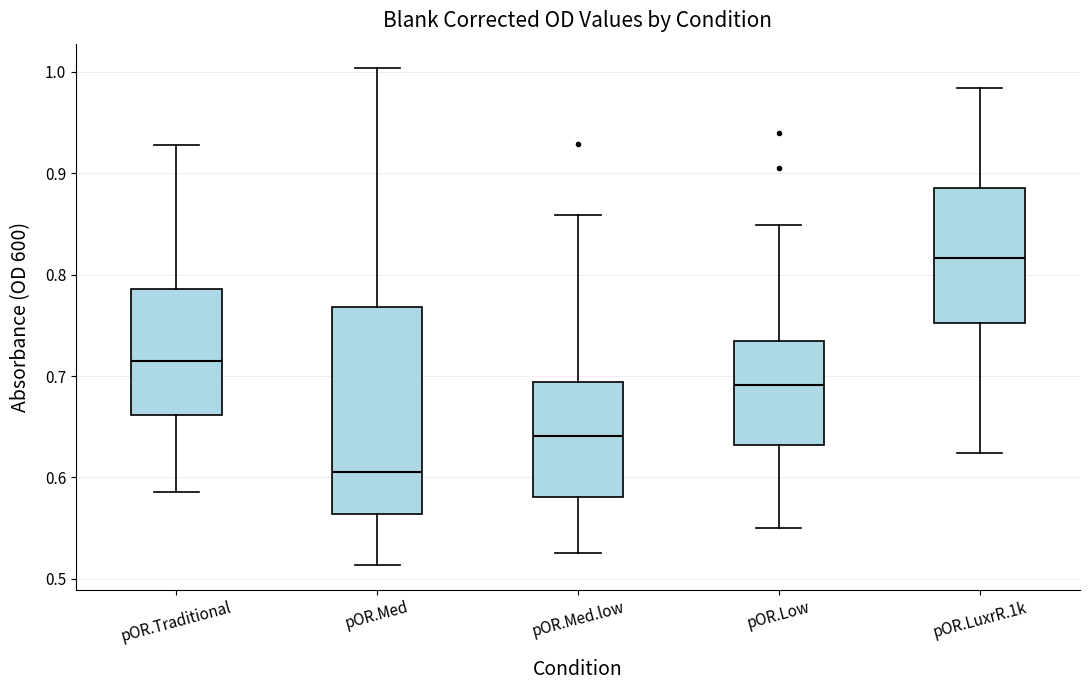

Comparing the boxes themselves (not the whiskers), which one is the tallest?

pOR.Med